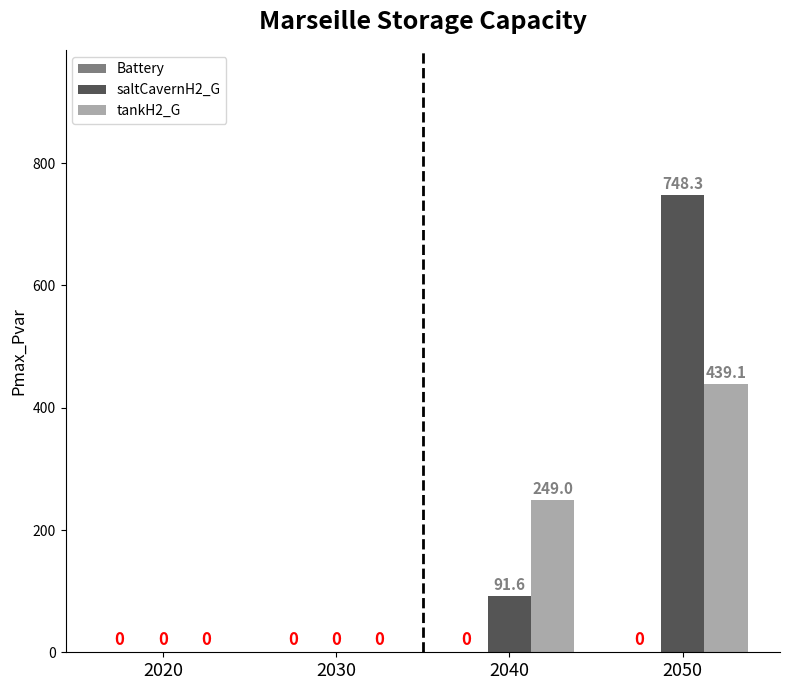

At which category is the sum across all series the highest?

2050